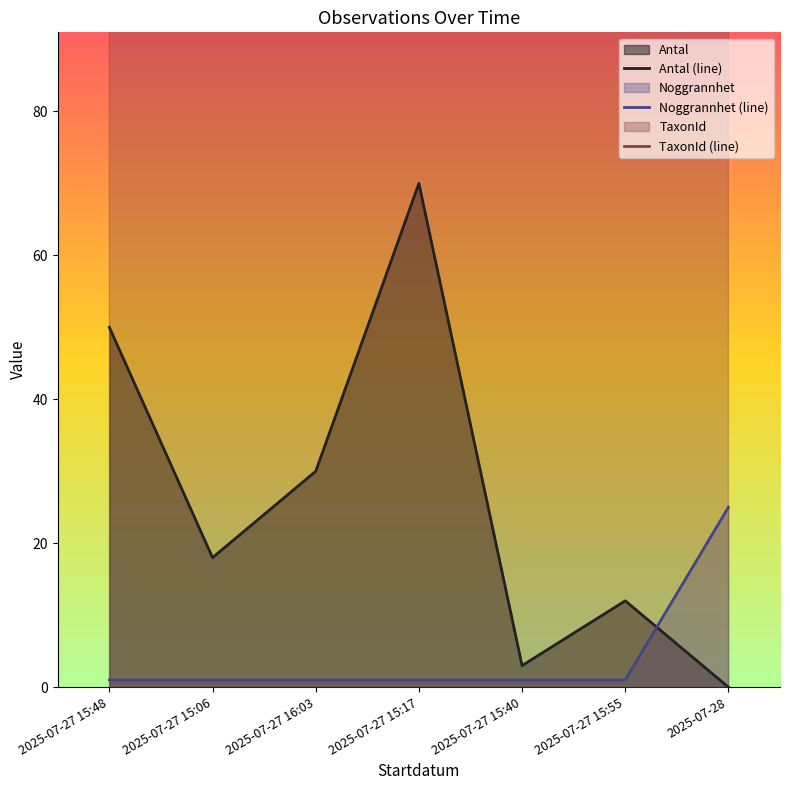

At which category does the chart reach its peak across all series?

2025-07-27 15:40